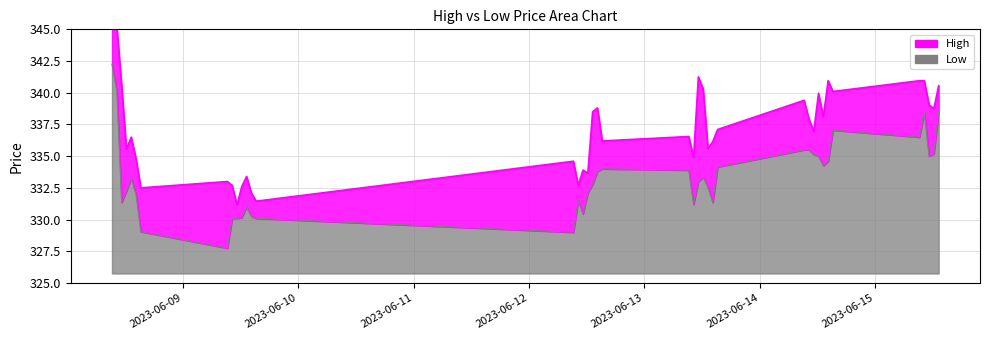

True or false: Low has a value of 529.4 at 2023-06-13 15:15:00.

False